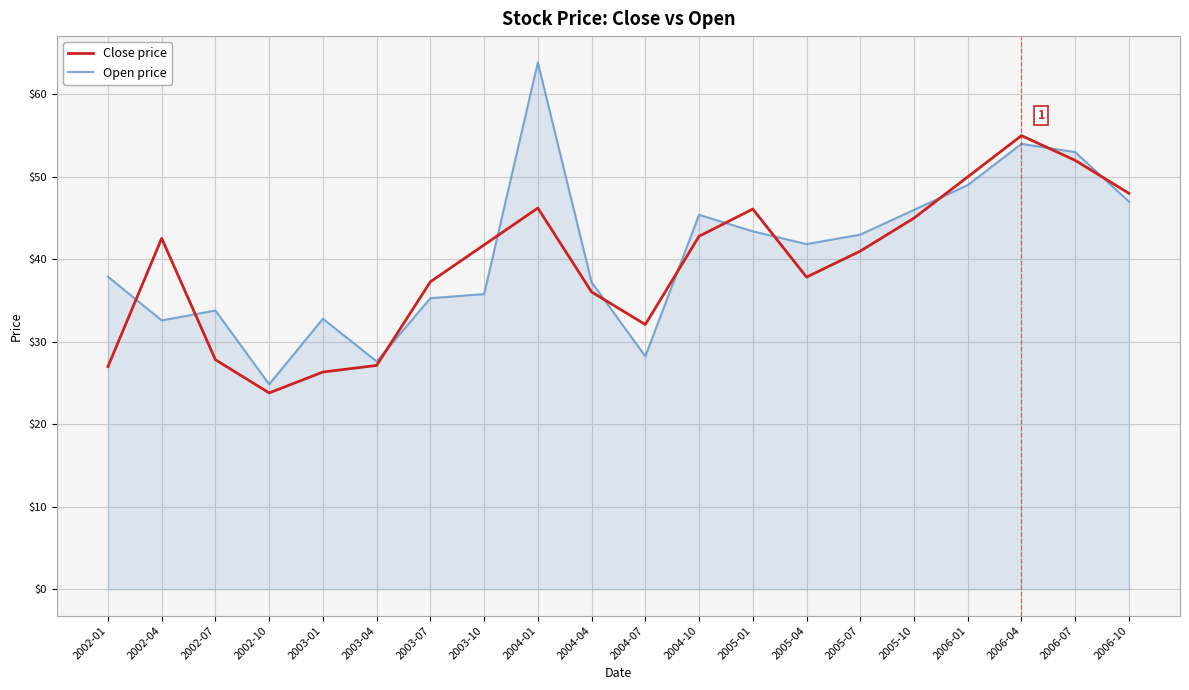

What is the greatest value displayed?

63.9